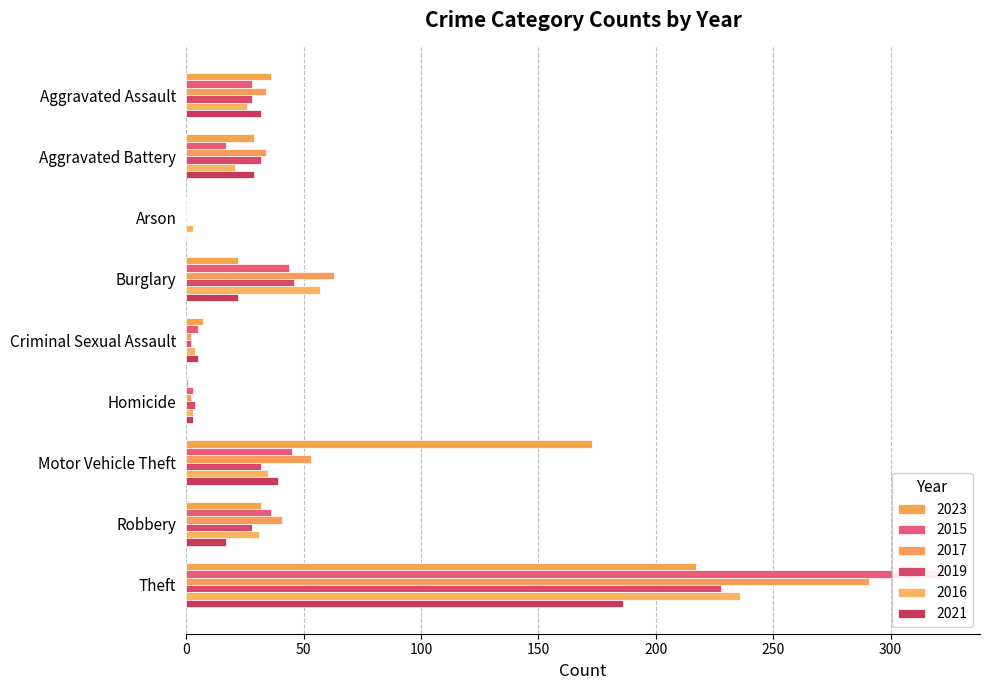

What is the lowest value of the 2016 series?

3